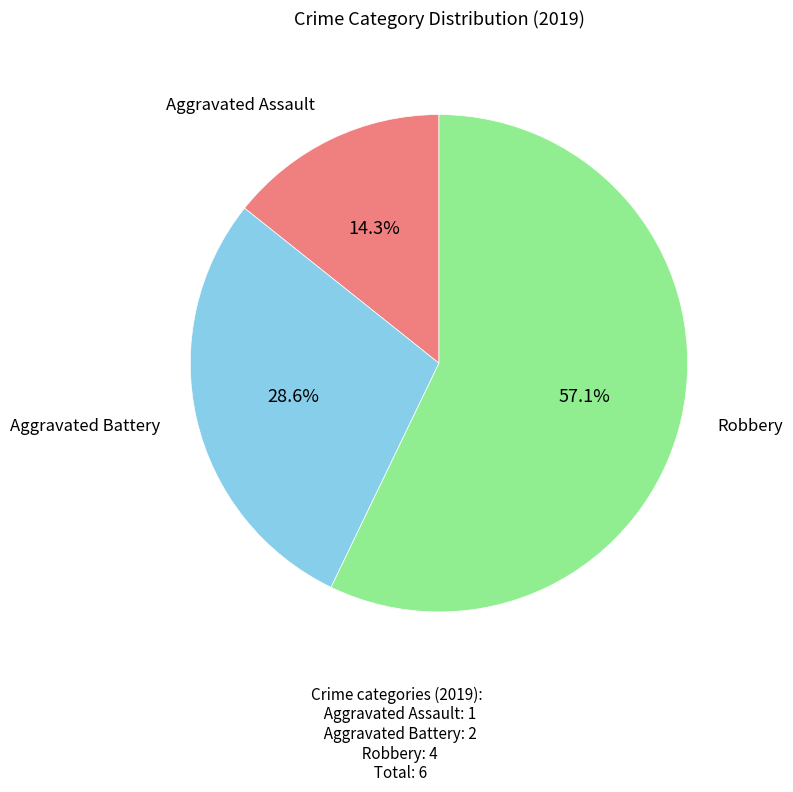

Is there any slice that represents more than half of the pie?

Yes